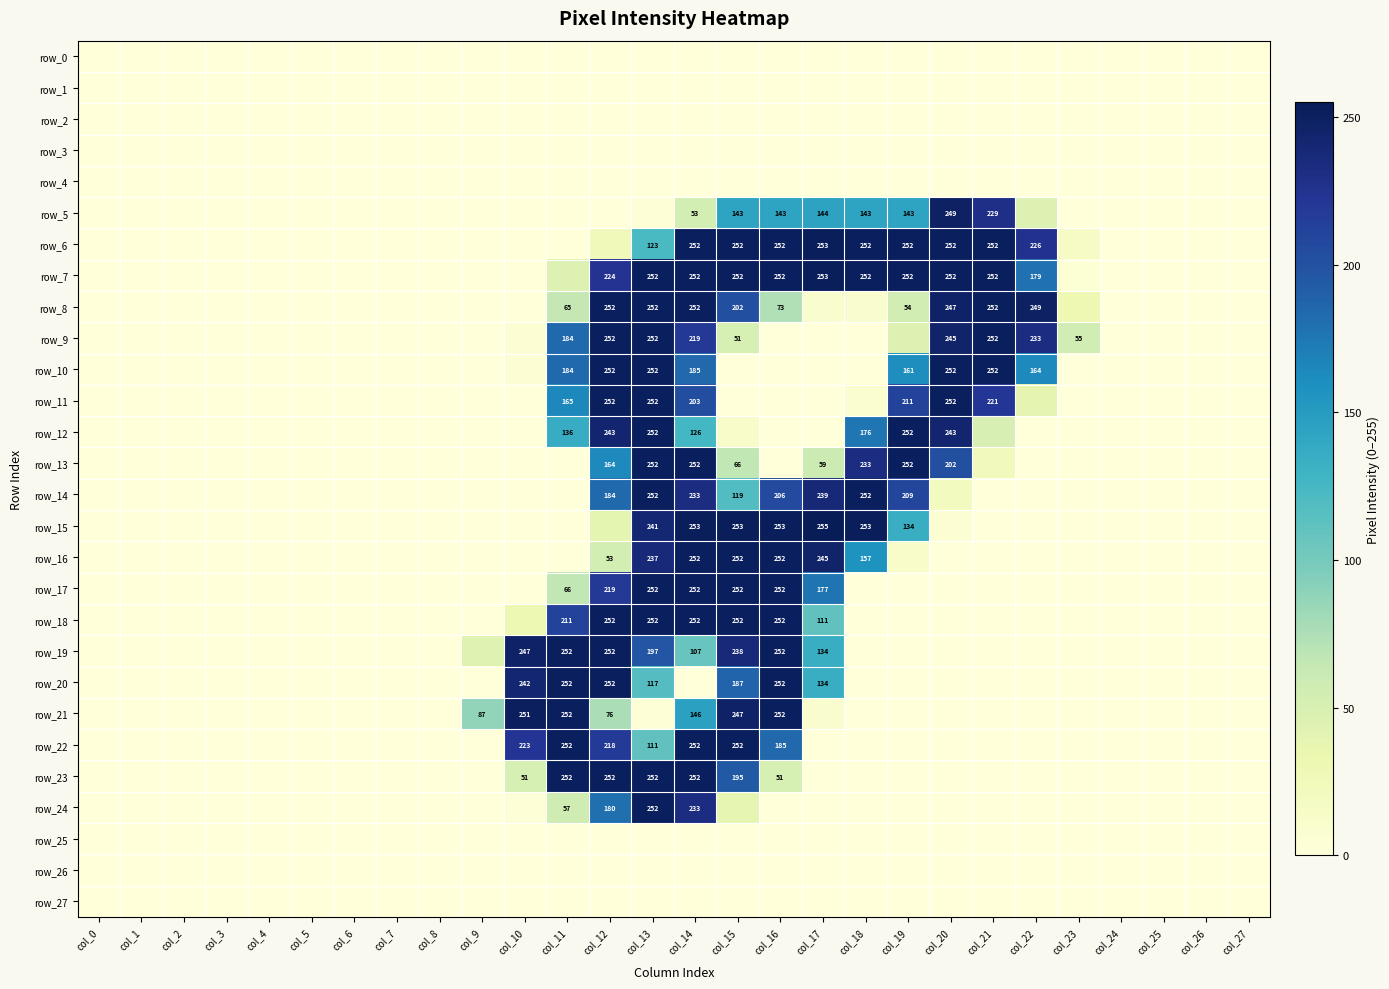

What is the difference between the maximum and second lowest values in the row_17 series?

252